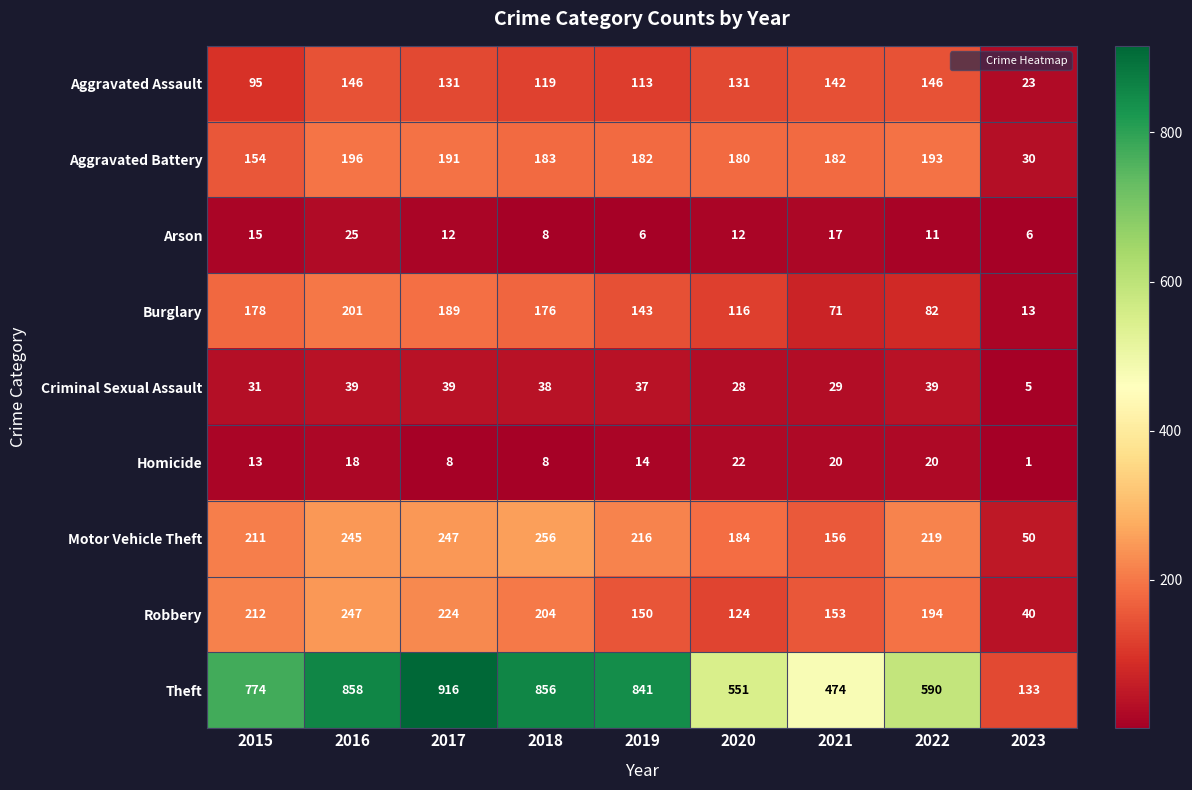

Where does the Homicide series first go above 14?

2016